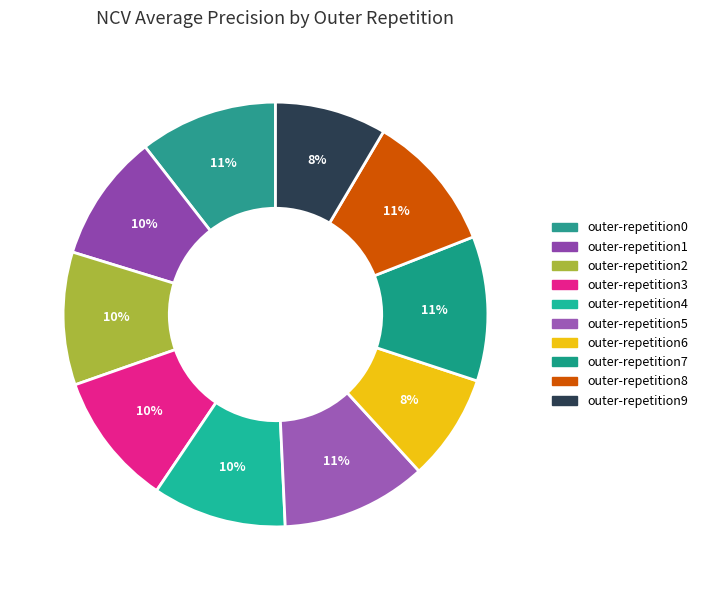

Does any single category account for the majority?

No